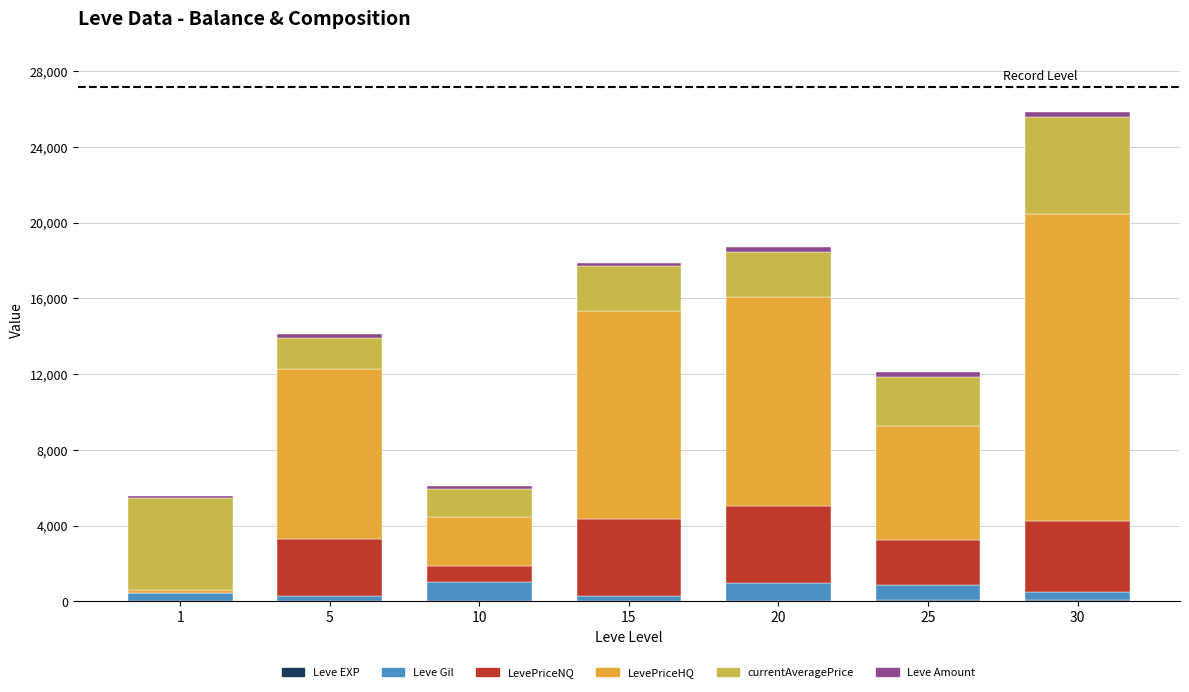

Are the bars horizontal?

No